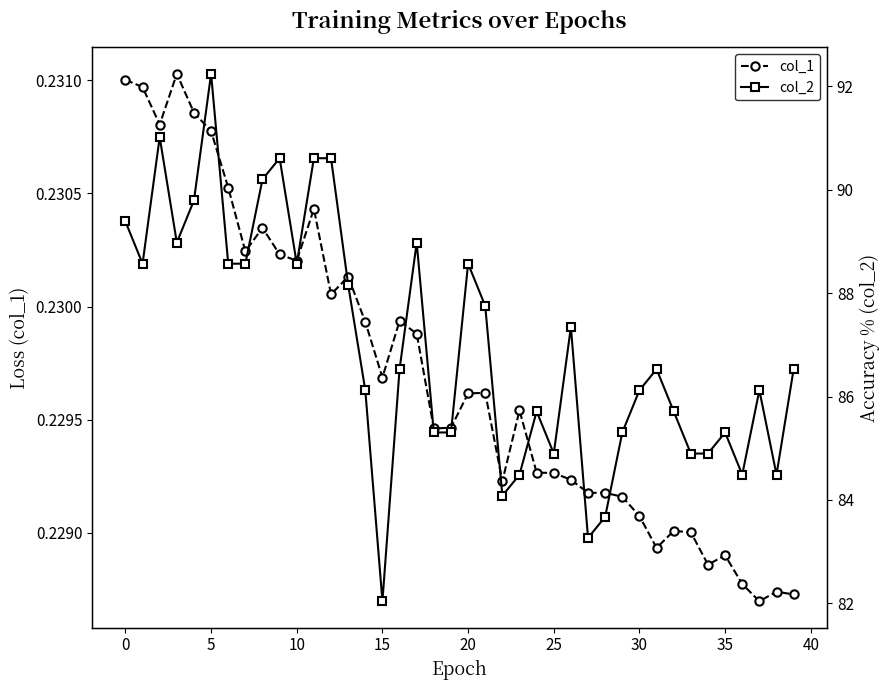

Where is col_1 nearest to the value 0?

37